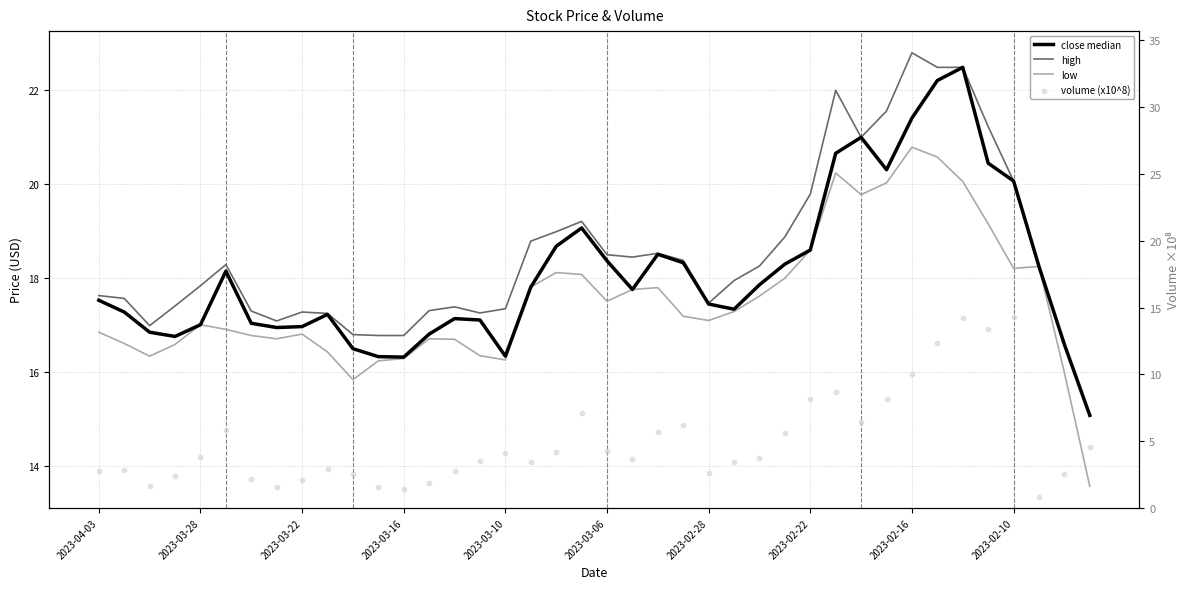

At how many categories does at least one series exceed 13?

40